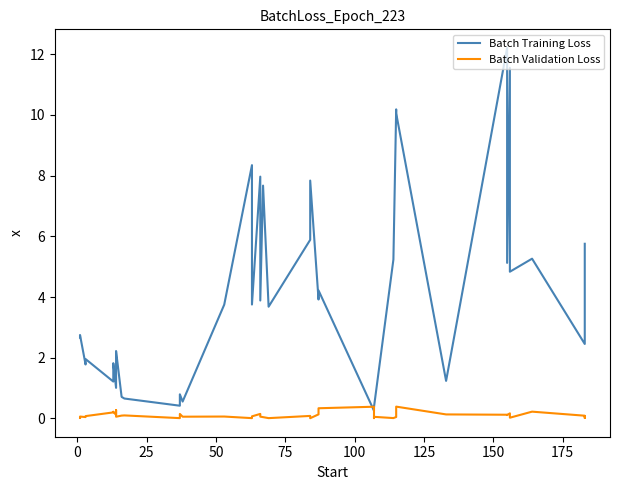

True or false: Batch Validation Loss has a value of 0.0 at 35.

False